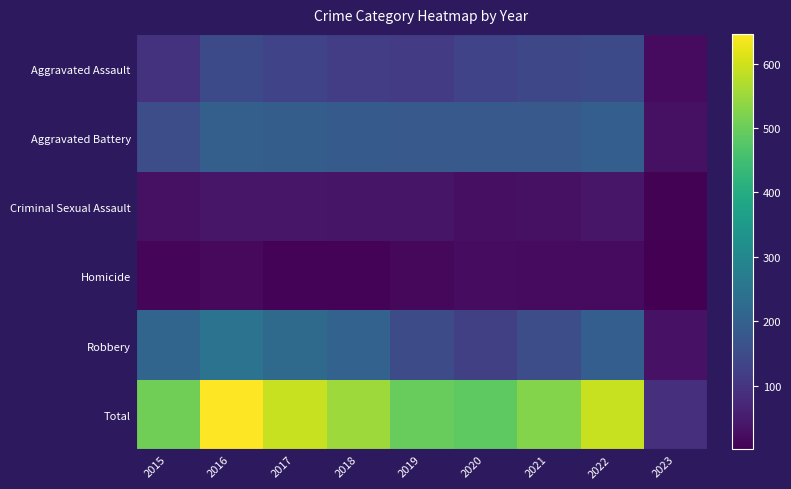

At which category is the sum across all series the highest?

2016